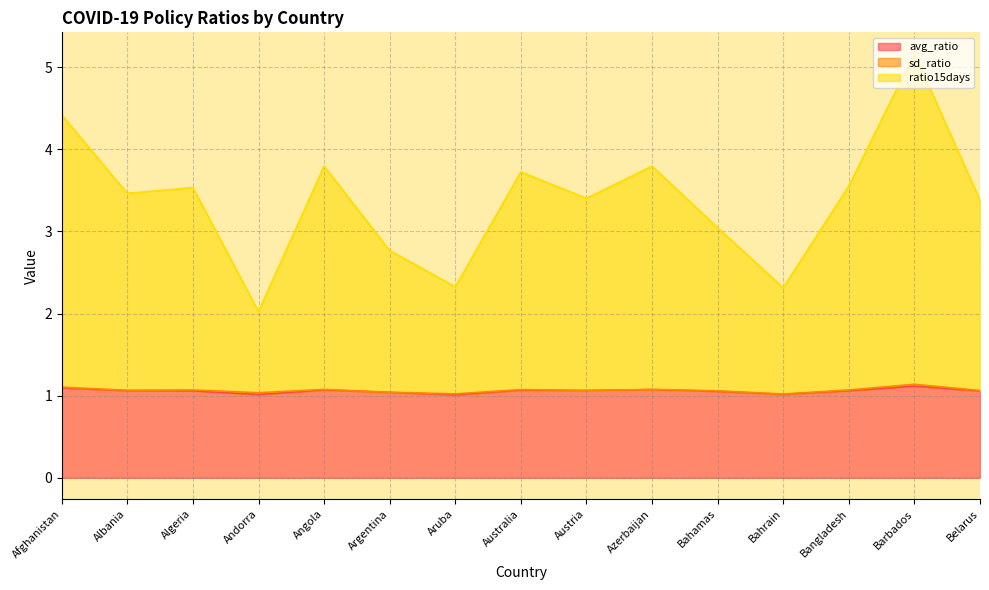

What is the difference between the second highest and second lowest values in the avg_ratio series?

0.1